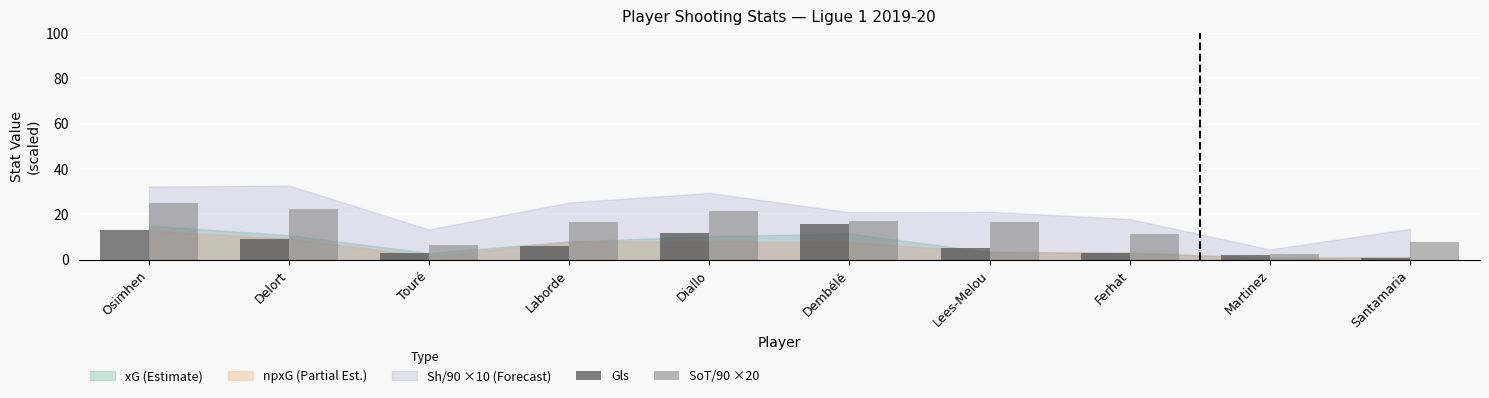

List the series in order of their overall mean, lowest first.

Gls, SoT/90 ×20